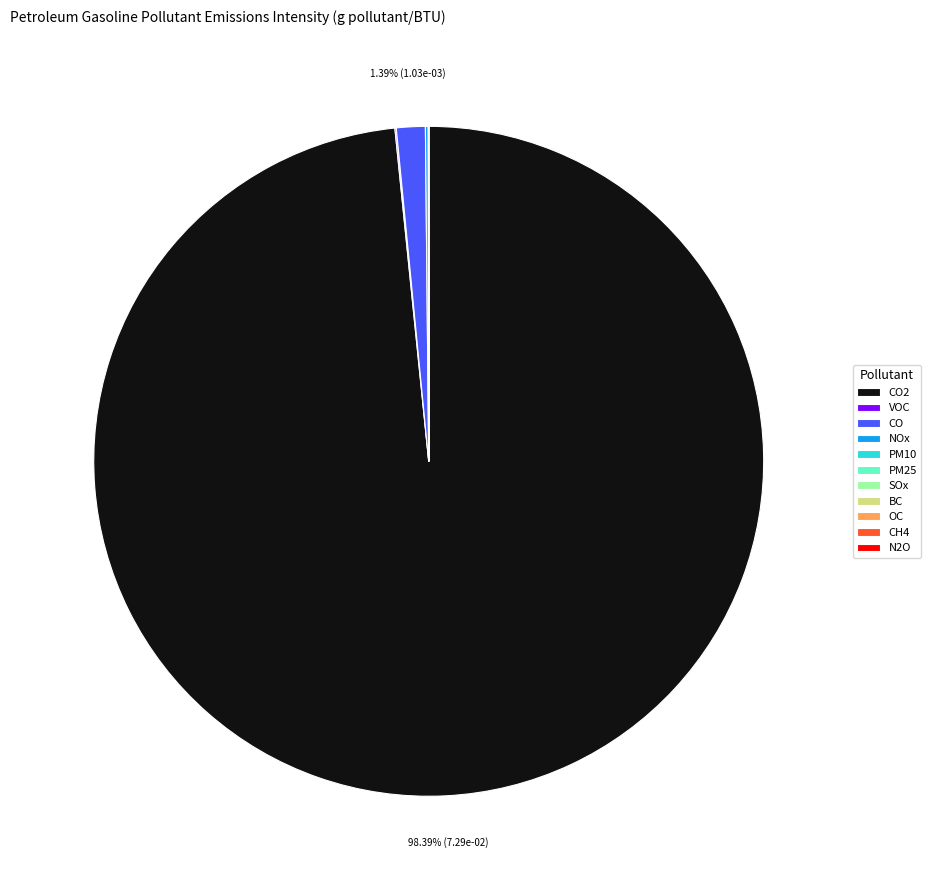

Does CO2 account for over 50% of the chart?

Yes